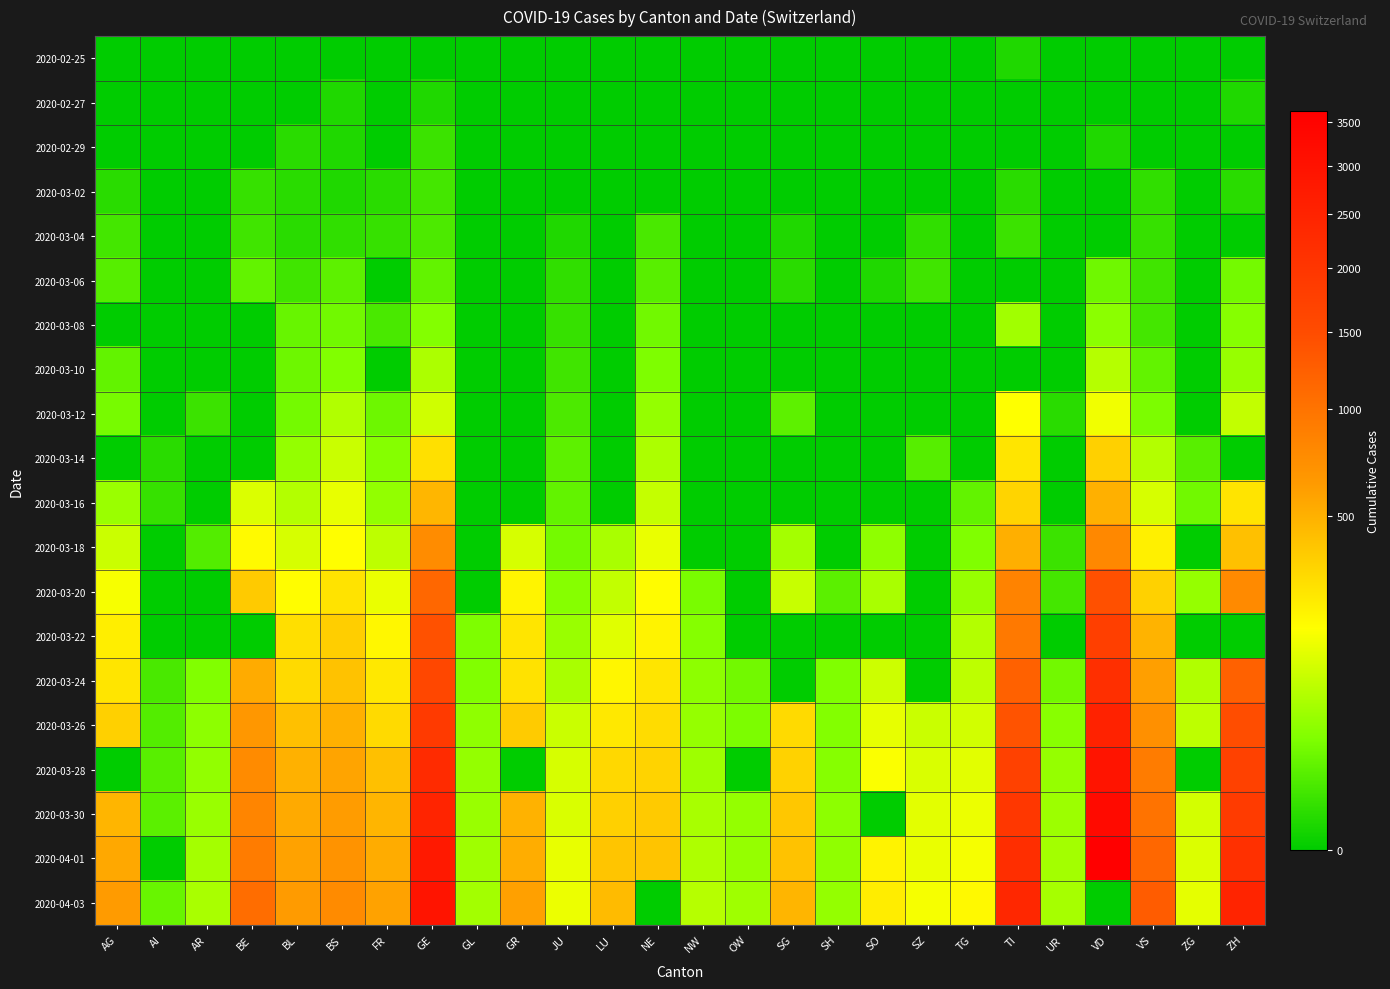

What is the greatest value displayed?

3639